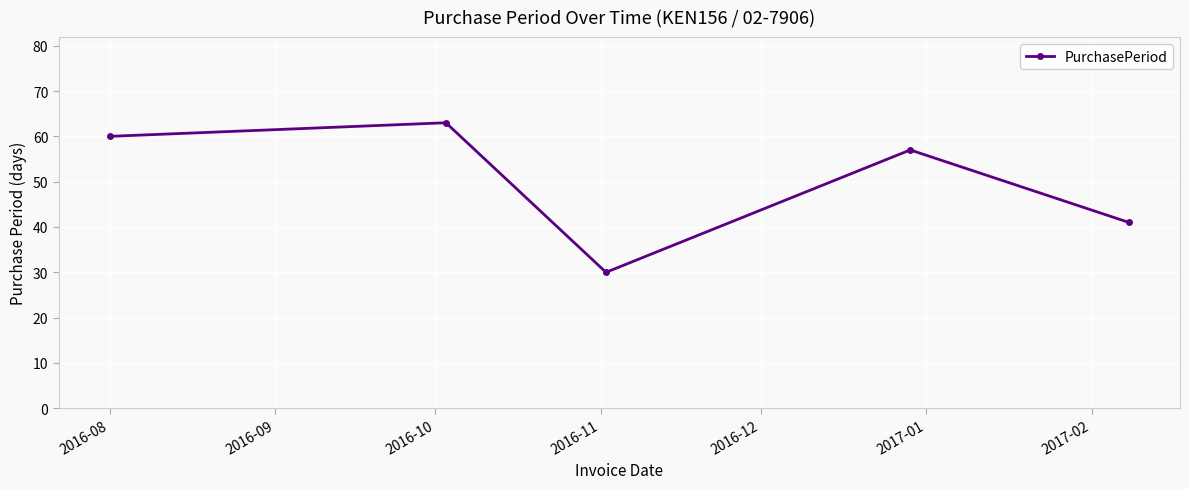

What is the minimum value shown in the chart?

30